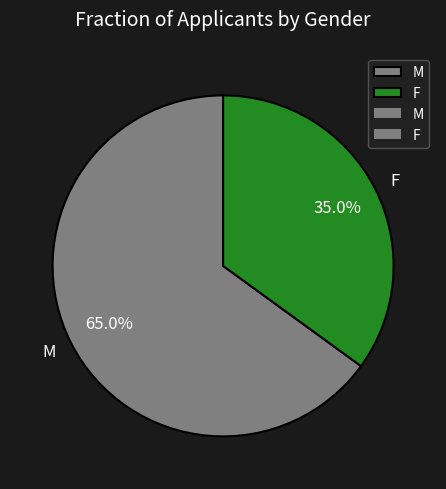

Combined, do M and F account for over 50%?

Yes